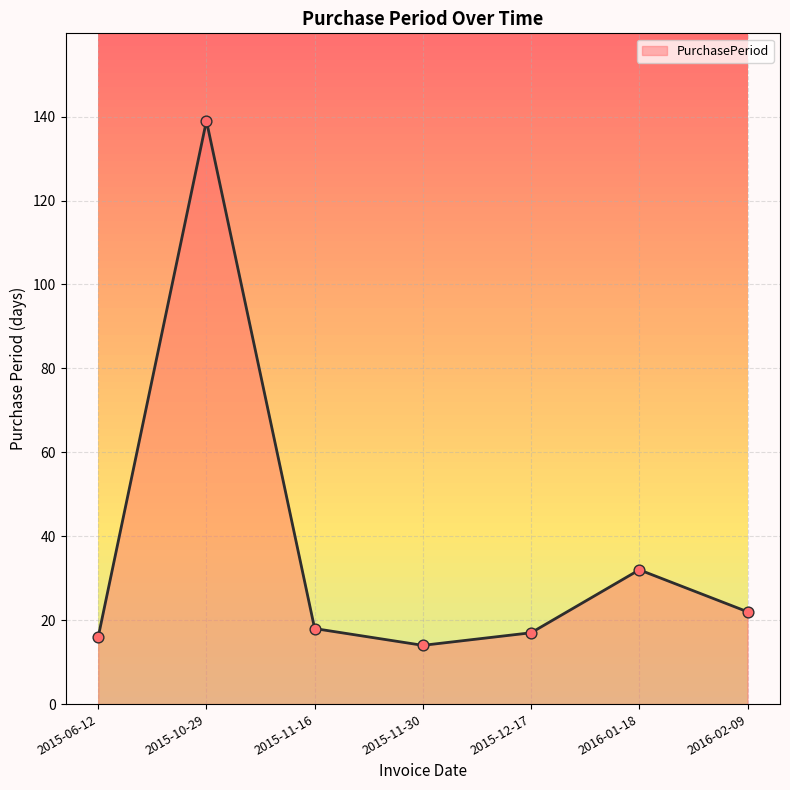

What is the change in value from 2015-06-12 to 2016-02-09?

+6